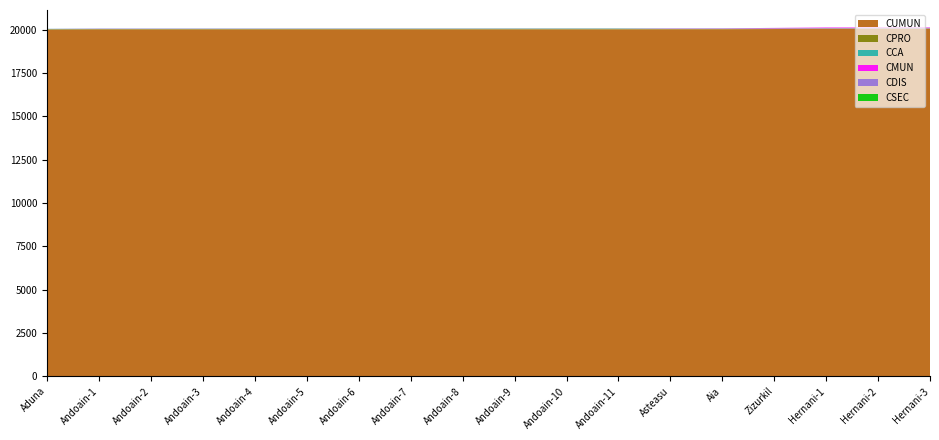

Reading left to right, list all the values displayed in this chart.

CSEC: Aduna=1	Andoain-1=1	Andoain-2=2	Andoain-3=3	Andoain-4=4	Andoain-5=5	Andoain-6=6	Andoain-7=7	Andoain-8=8	Andoain-9=9	Andoain-10=10	Andoain-11=11	Asteasu=1	Aia=1	Zizurkil=1	Hernani-1=1	Hernani-2=2	Hernani-3=3
CUMUN: Aduna=20002	Andoain-1=20009	Andoain-2=20009	Andoain-3=20009	Andoain-4=20009	Andoain-5=20009	Andoain-6=20009	Andoain-7=20009	Andoain-8=20009	Andoain-9=20009	Andoain-10=20009	Andoain-11=20009	Asteasu=20014	Aia=20016	Zizurkil=20028	Hernani-1=20040	Hernani-2=20040	Hernani-3=20040
CMUN: Aduna=2	Andoain-1=9	Andoain-2=9	Andoain-3=9	Andoain-4=9	Andoain-5=9	Andoain-6=9	Andoain-7=9	Andoain-8=9	Andoain-9=9	Andoain-10=9	Andoain-11=9	Asteasu=14	Aia=16	Zizurkil=28	Hernani-1=40	Hernani-2=40	Hernani-3=40
CDIS: Aduna=1	Andoain-1=1	Andoain-2=1	Andoain-3=1	Andoain-4=1	Andoain-5=1	Andoain-6=1	Andoain-7=1	Andoain-8=1	Andoain-9=1	Andoain-10=1	Andoain-11=1	Asteasu=1	Aia=1	Zizurkil=1	Hernani-1=1	Hernani-2=1	Hernani-3=1
CPRO: Aduna=20	Andoain-1=20	Andoain-2=20	Andoain-3=20	Andoain-4=20	Andoain-5=20	Andoain-6=20	Andoain-7=20	Andoain-8=20	Andoain-9=20	Andoain-10=20	Andoain-11=20	Asteasu=20	Aia=20	Zizurkil=20	Hernani-1=20	Hernani-2=20	Hernani-3=20
CCA: Aduna=16	Andoain-1=16	Andoain-2=16	Andoain-3=16	Andoain-4=16	Andoain-5=16	Andoain-6=16	Andoain-7=16	Andoain-8=16	Andoain-9=16	Andoain-10=16	Andoain-11=16	Asteasu=16	Aia=16	Zizurkil=16	Hernani-1=16	Hernani-2=16	Hernani-3=16